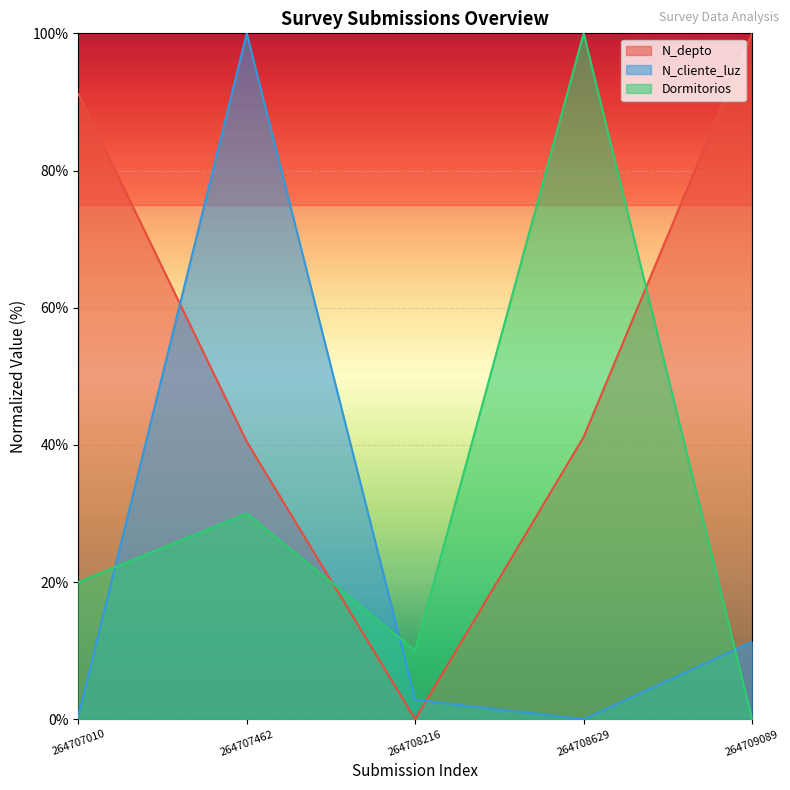

The value of N_cliente_luz at 264709089 is 11.3. True or false?

True